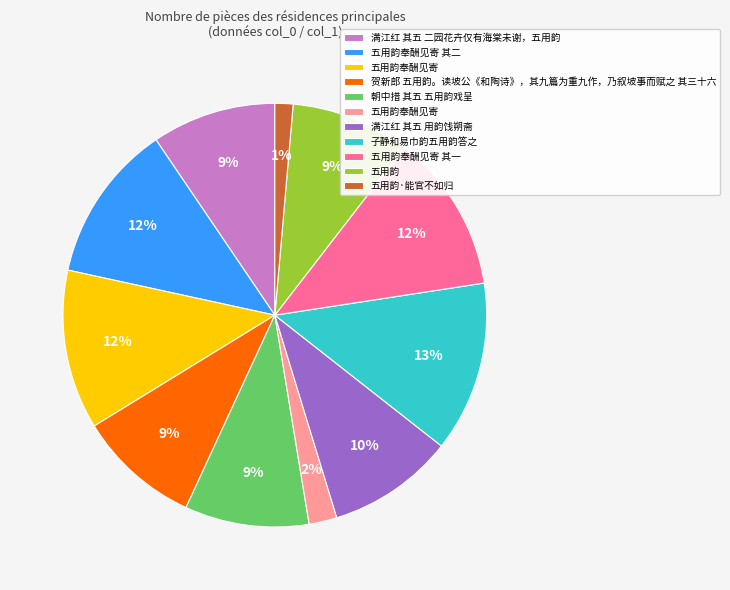

To the nearest percent, what is the difference between the largest and smallest slice percentages?

12%